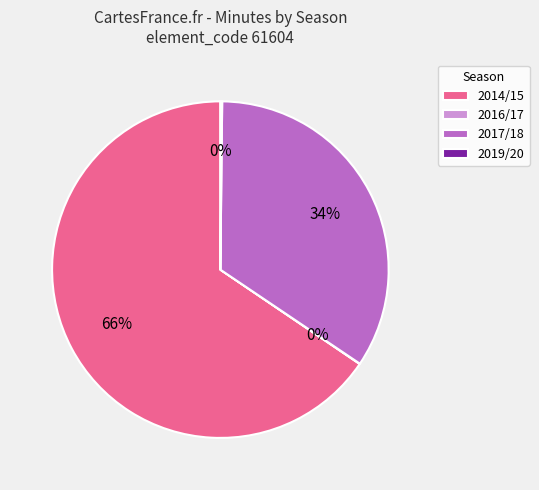

True or false: 2014/15 accounts for 77% of the total.

False